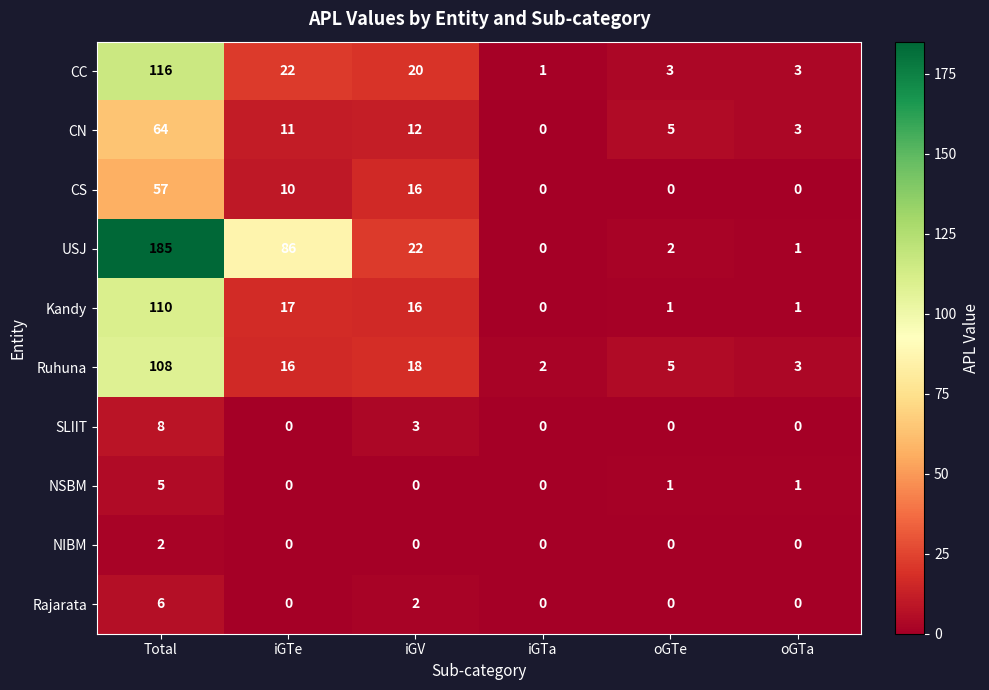

What is the sum of the CC values at Total and iGV?

136